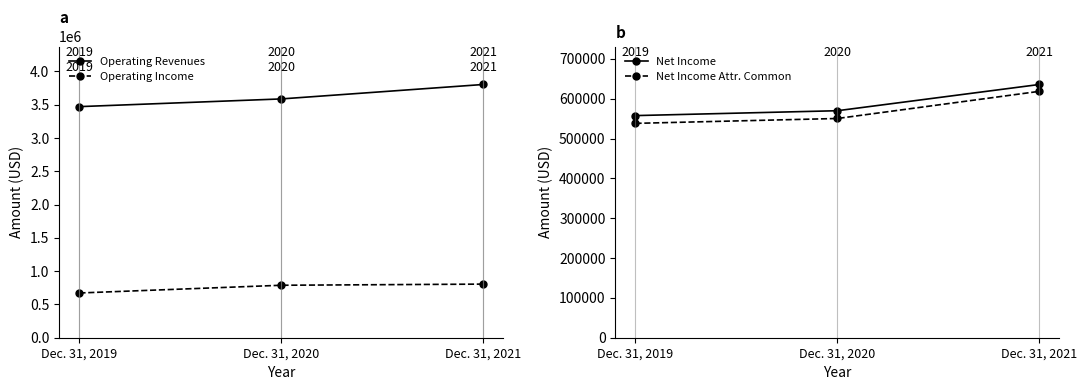

True or false: Operating Revenues has a value of 1041989 at Dec. 31, 2019.

False